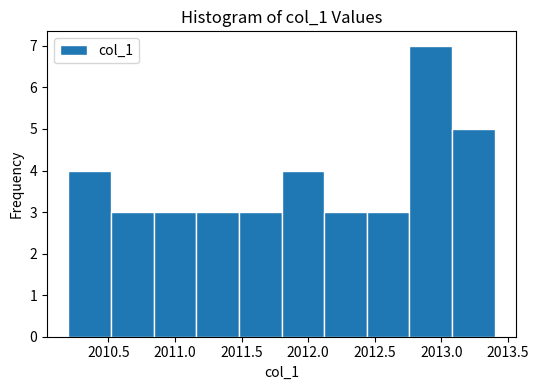

Reading left to right, list every bar in this chart as the range it spans on the x-axis followed by its height. Neither the bar edges nor the heights are printed on the chart, so give them approximately, as read against the axes.

2010.20 to 2010.50: 4
2010.50 to 2010.85: 3
2010.85 to 2011.15: 3
2011.15 to 2011.50: 3
2011.50 to 2011.80: 3
2011.80 to 2012.10: 4
2012.10 to 2012.45: 3
2012.45 to 2012.75: 3
2012.75 to 2013.10: 7
2013.10 to 2013.40: 5